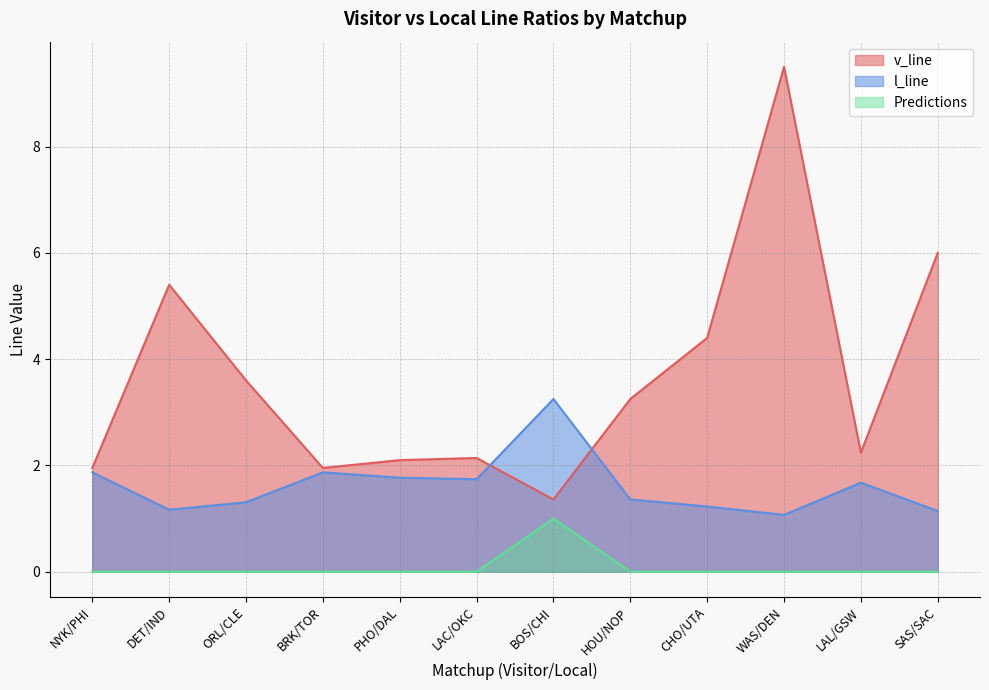

Rank the categories by l_line value from highest to lowest.

BOS/CHI, NYK/PHI, BRK/TOR, PHO/DAL, LAC/OKC, LAL/GSW, HOU/NOP, ORL/CLE, CHO/UTA, DET/IND, SAS/SAC, WAS/DEN